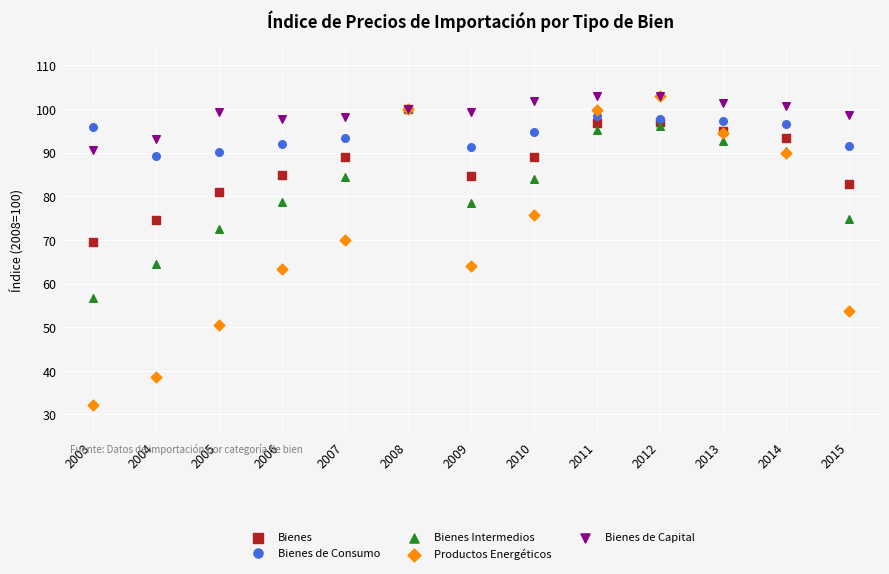

Which series reaches the minimum Y coordinate?

Productos Energéticos